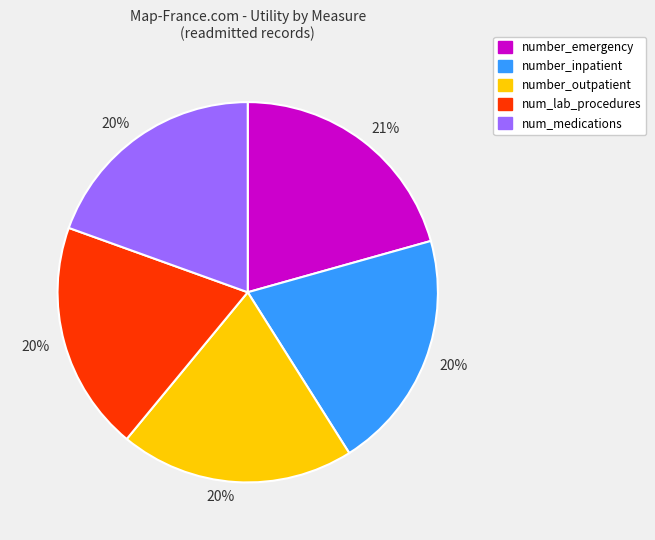

To the nearest percent, what is the difference between the largest and smallest slice percentages?

1%